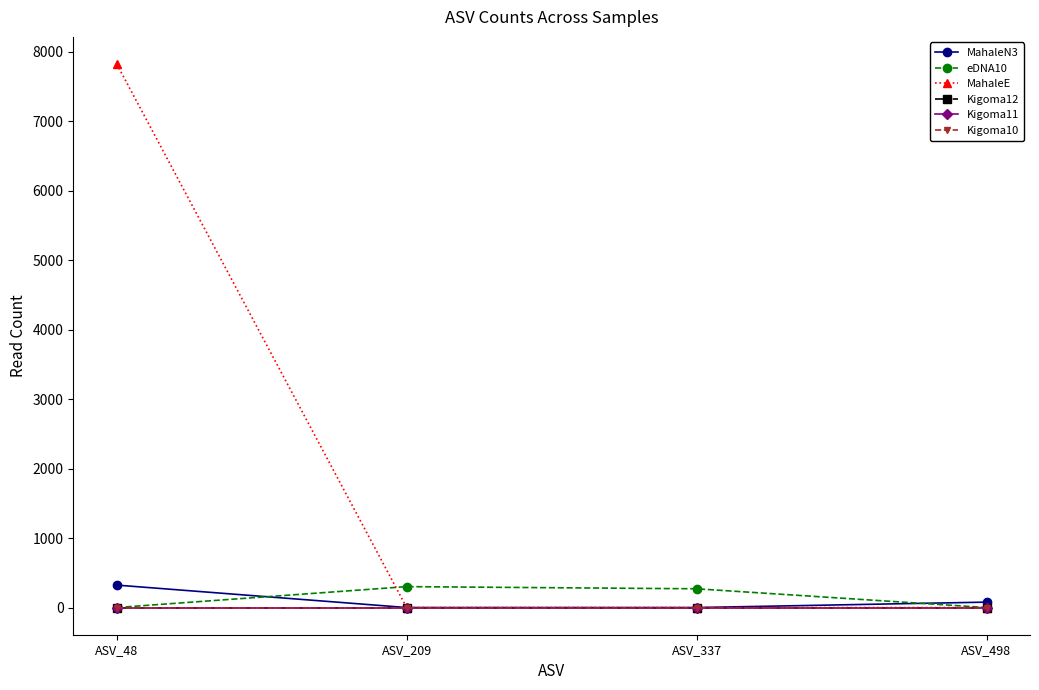

Reading left to right, list all the values displayed in this chart.

MahaleN3: 323	0	0	78
eDNA10: 0	301	270	0
MahaleE: 7821	0	0	0
Kigoma12: 0	0	0	0
Kigoma11: 0	0	0	0
Kigoma10: 0	0	0	0